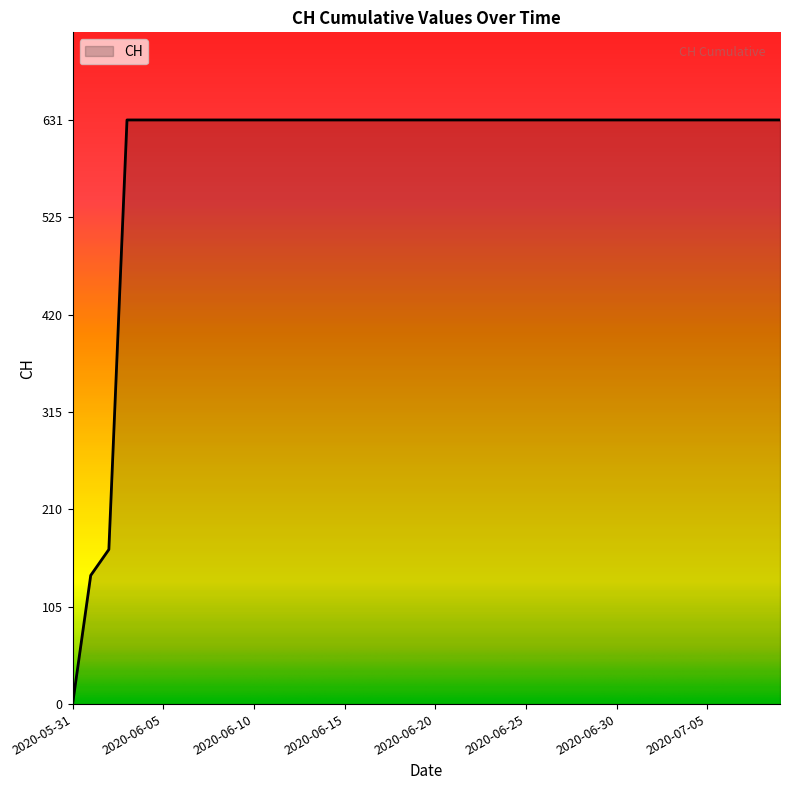

Does the chart have visible grid lines?

No